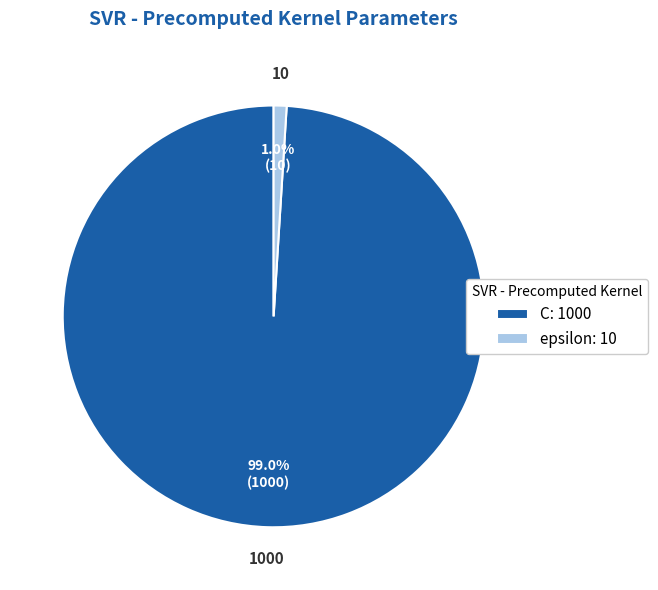

Which has a higher value, C or epsilon?

C